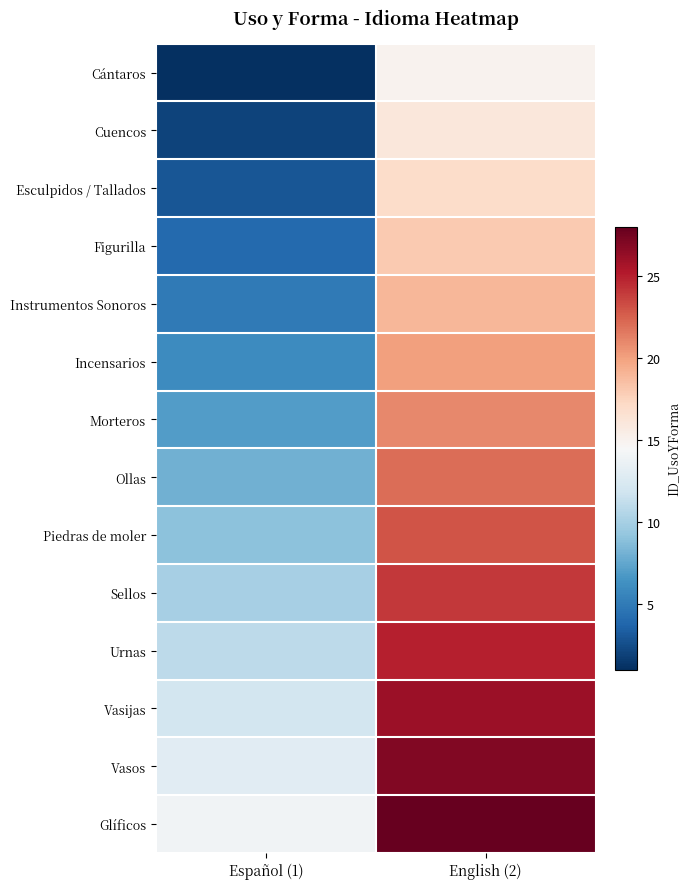

At how many categories does at least one series exceed 7?

2